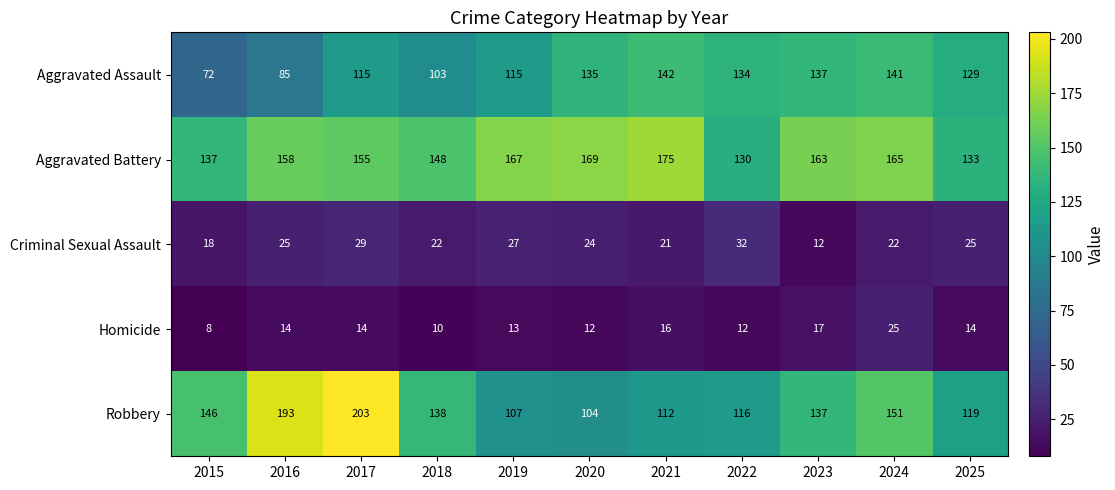

What is the total value across all series at 2025?

420